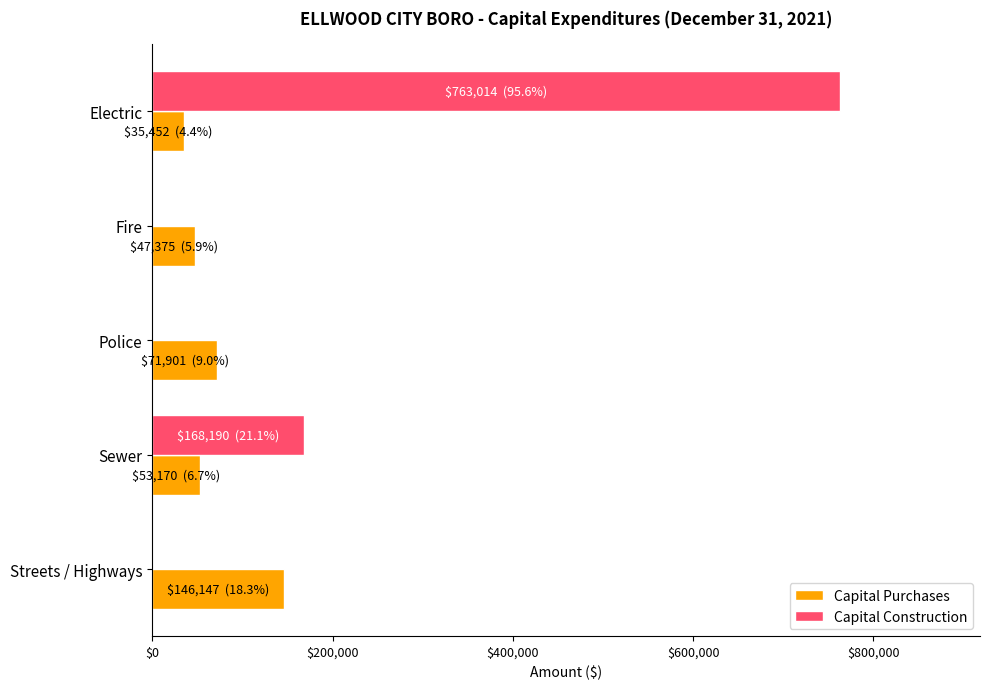

Which series has the largest total across all categories?

Capital Construction